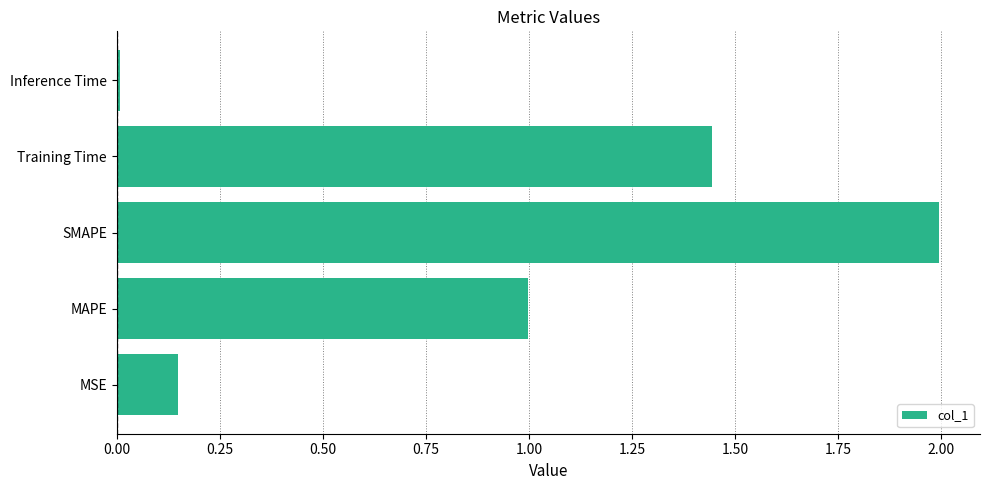

The value at MAPE is 0.3. True or false?

False